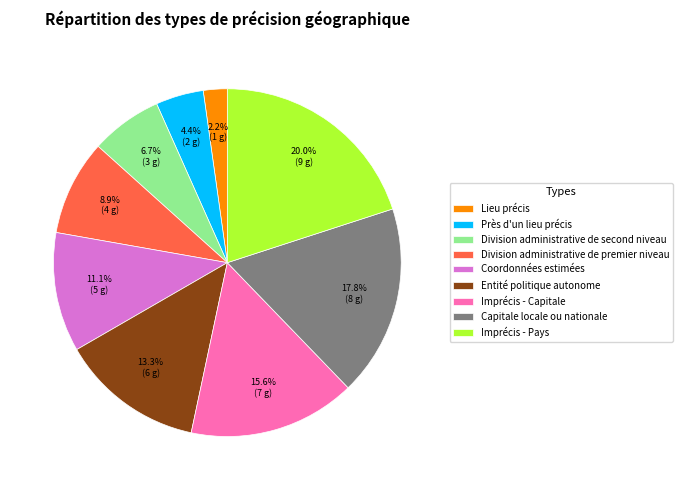

True or false: Coordonnées estimées accounts for 26% of the total.

False